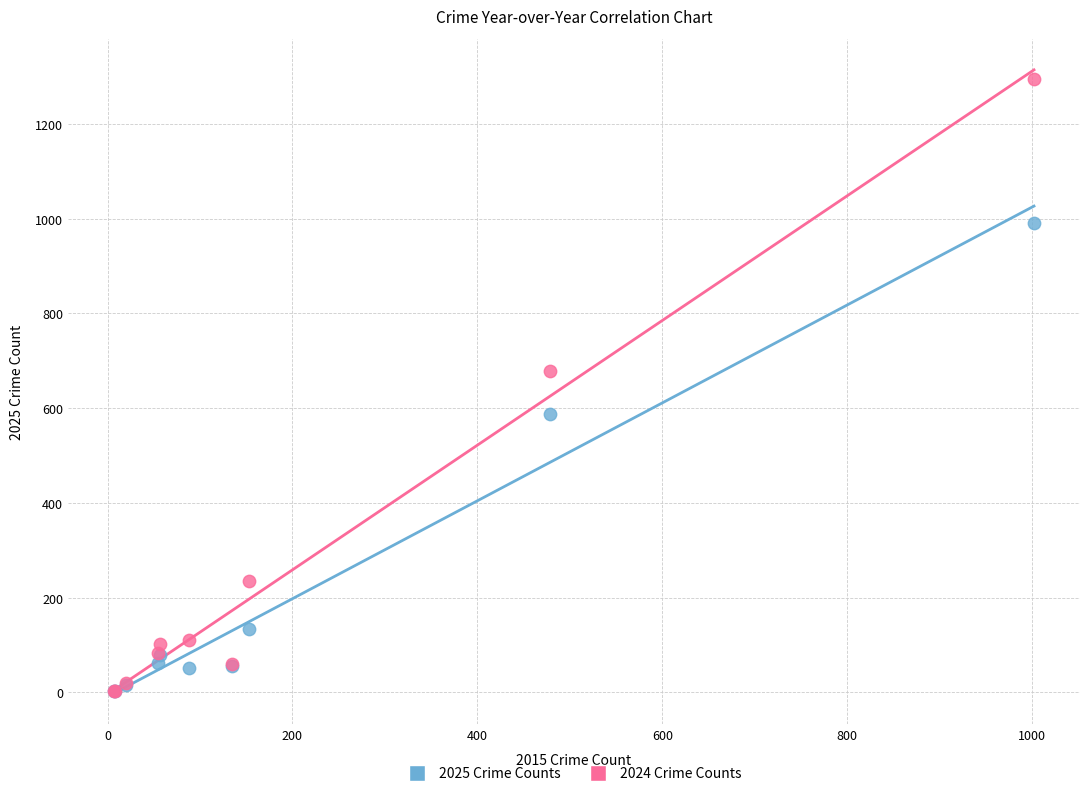

What are all the series names shown in the legend?

2025 Crime Counts, 2024 Crime Counts